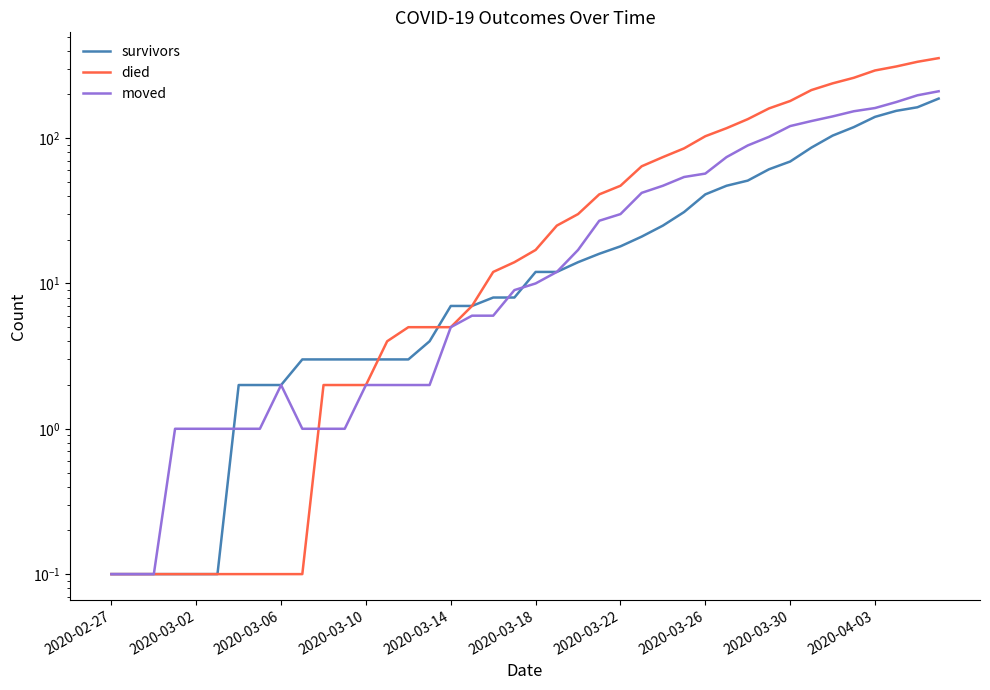

Reading left to right, extract all data points from this chart.

survivors: 0.1	0.1	0.1	0.1	0.1	0.1	2.0	2.0	2.0	3.0	3.0	3.0	3.0	3.0	3.0	4.0	7.0	7.0	8.0	8.0	12.0	12.0	14.0	16.0	18.0	21.0	25.0	31.0	41.0	47.0	51.0	61.0	69.0	86.0	104.0	119.0	140.0	154.0	163.0	187.0
died: 0.1	0.1	0.1	0.1	0.1	0.1	0.1	0.1	0.1	0.1	2.0	2.0	2.0	4.0	5.0	5.0	5.0	7.0	12.0	14.0	17.0	25.0	30.0	41.0	47.0	64.0	74.0	85.0	103.0	117.0	135.0	160.0	180.0	214.0	238.0	260.0	292.0	311.0	335.0	355.0
moved: 0.1	0.1	0.1	1.0	1.0	1.0	1.0	1.0	2.0	1.0	1.0	1.0	2.0	2.0	2.0	2.0	5.0	6.0	6.0	9.0	10.0	12.0	17.0	27.0	30.0	42.0	47.0	54.0	57.0	74.0	89.0	102.0	121.0	131.0	141.0	153.0	161.0	177.0	197.0	210.0